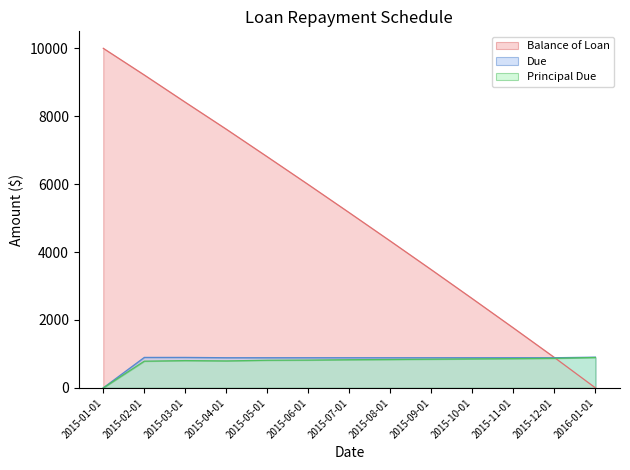

True or false: Due and Balance of Loan cross at least once.

True